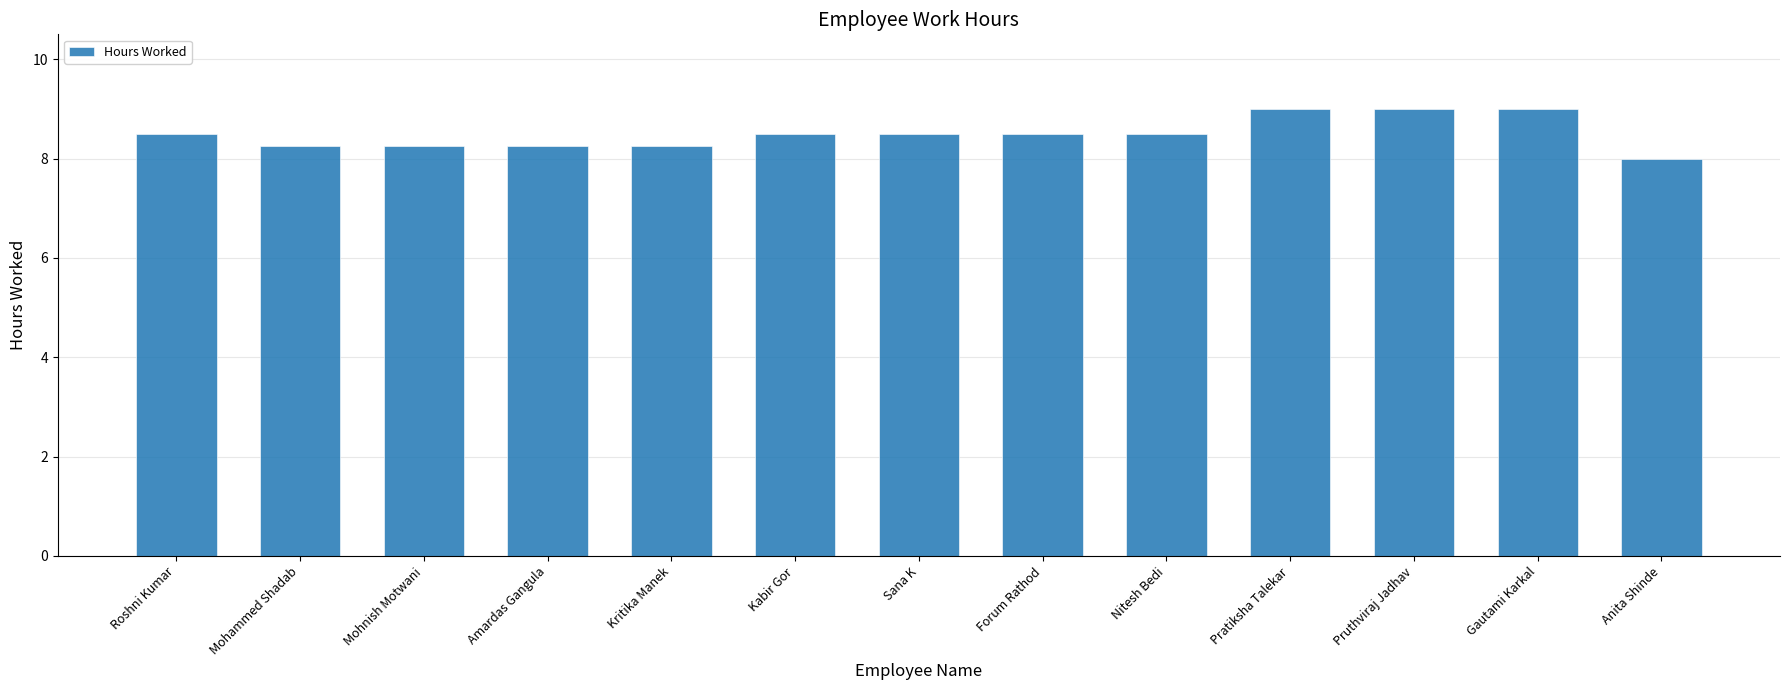

How many bars are there in total?

13